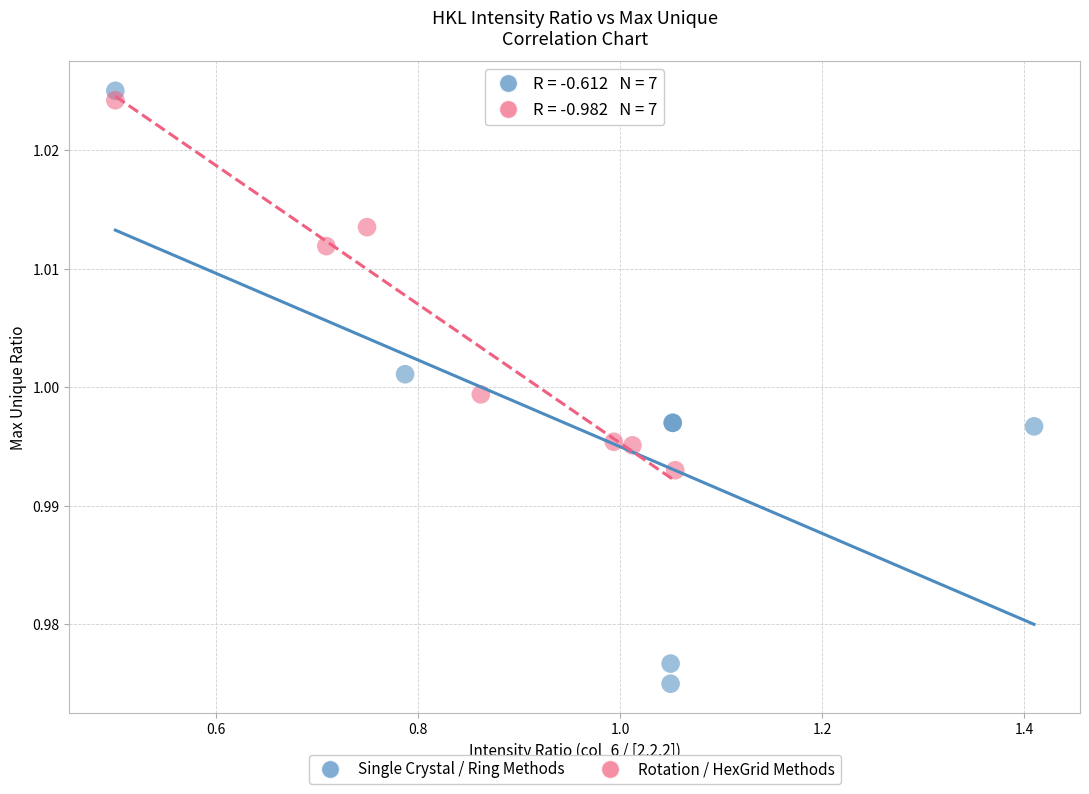

Which series reaches the minimum Y coordinate?

Single Crystal / Ring Methods